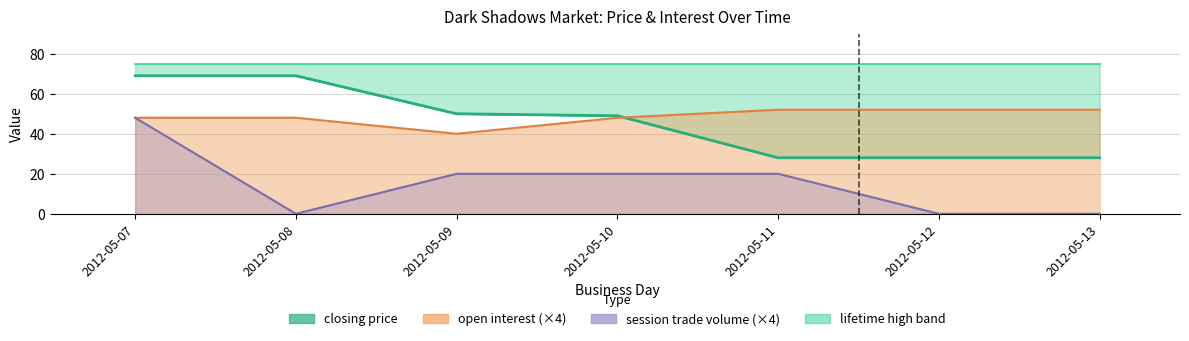

True or false: closing price and open interest cross at least once.

True